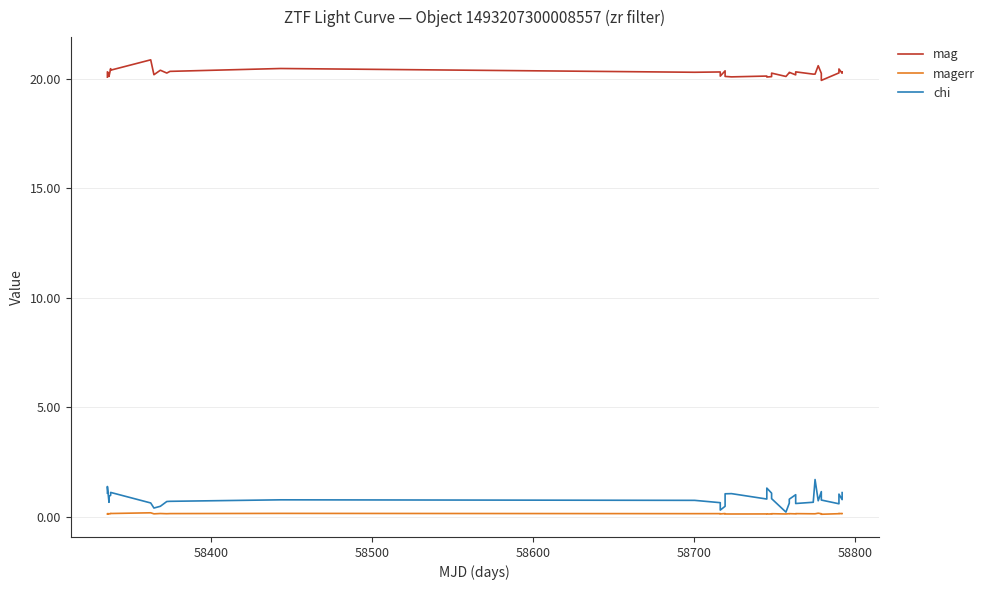

True or false: magerr and mag cross at least once.

False